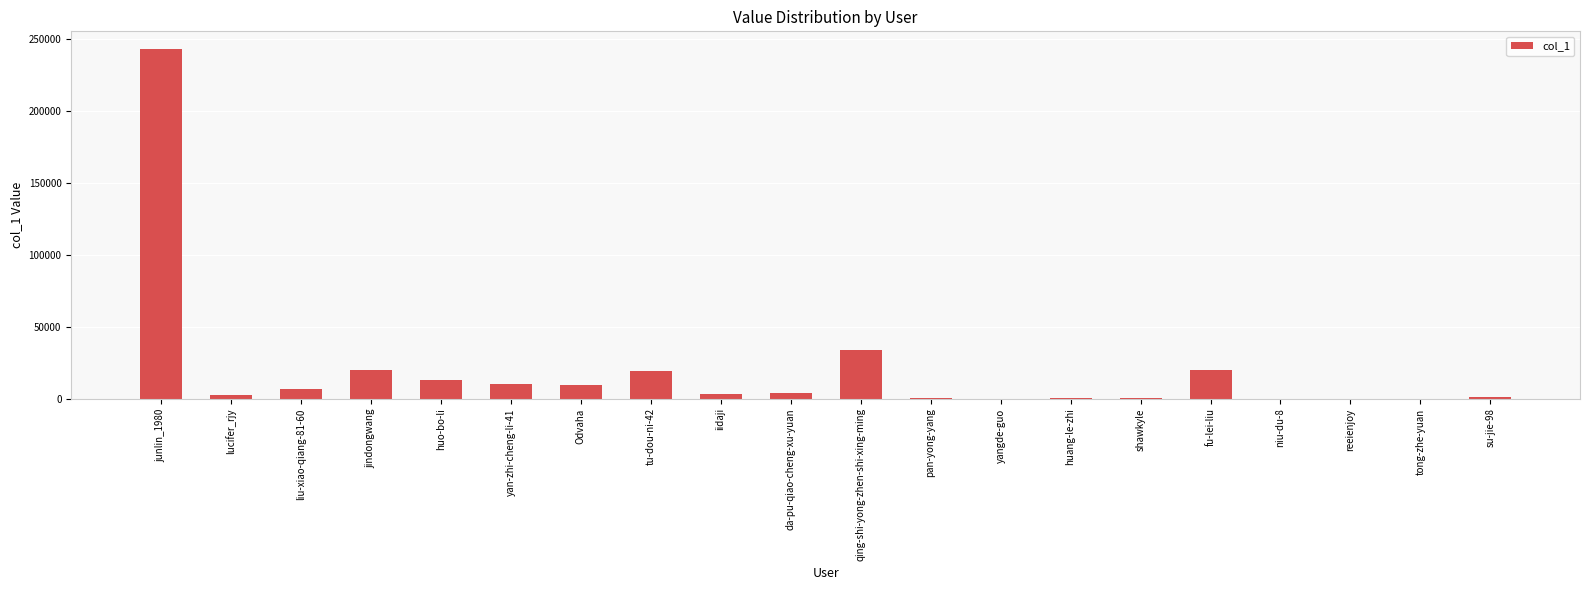

What is the approximate value at qing-shi-yong-zhen-shi-xing-ming, to the nearest 100?

33900